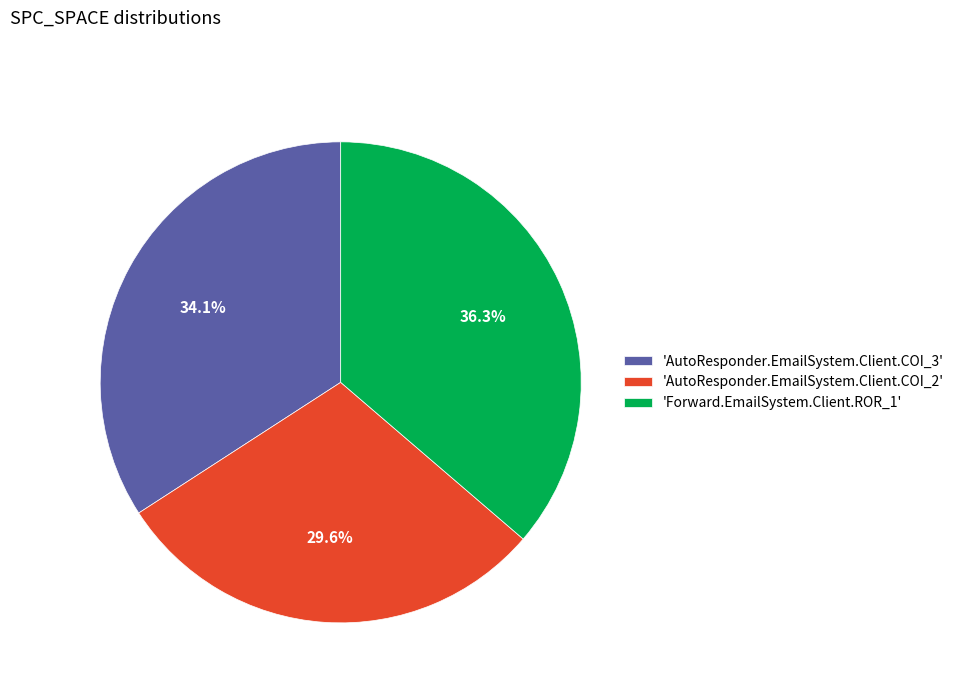

What is the largest slice in the pie chart?

'Forward.EmailSystem.Client.ROR_1'